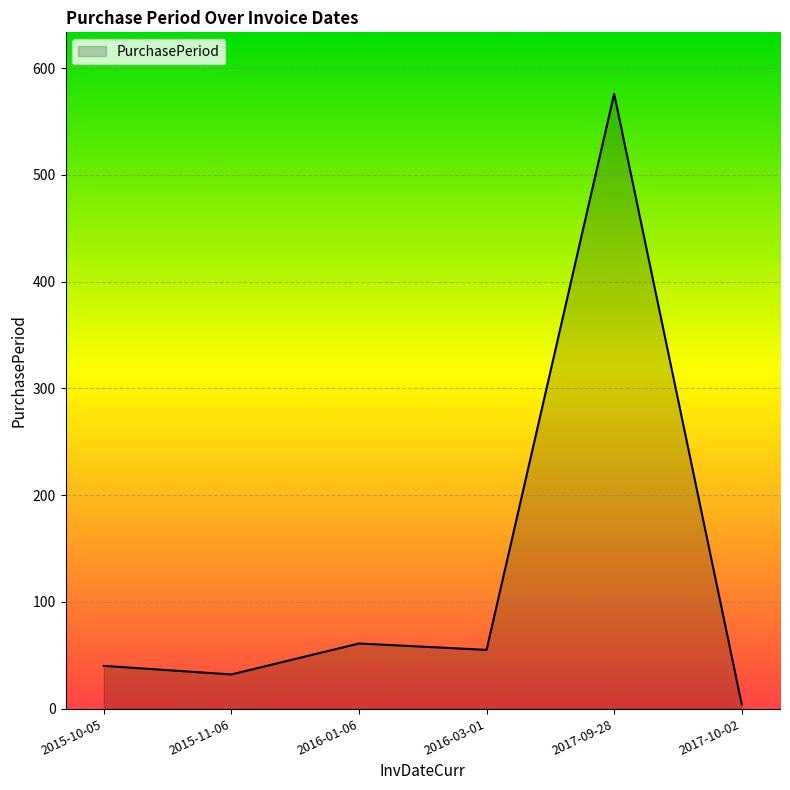

List the labels in order of value, largest first.

2017-09-28, 2016-01-06, 2016-03-01, 2015-10-05, 2015-11-06, 2017-10-02